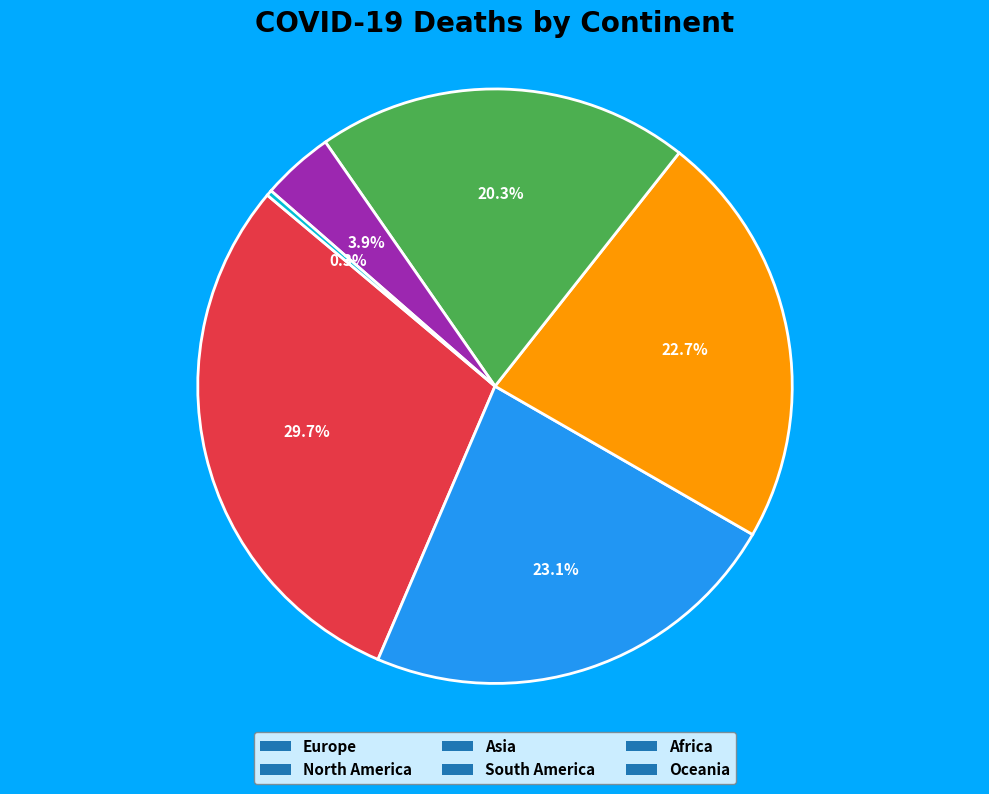

Do South America and North America together represent more than half of the pie?

No